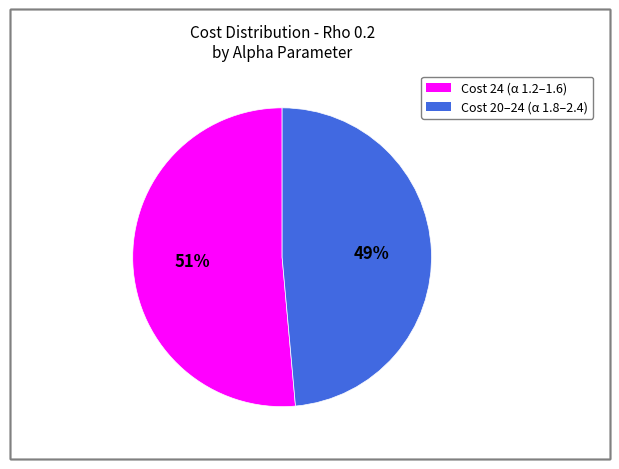

Does any single category account for the majority?

Yes